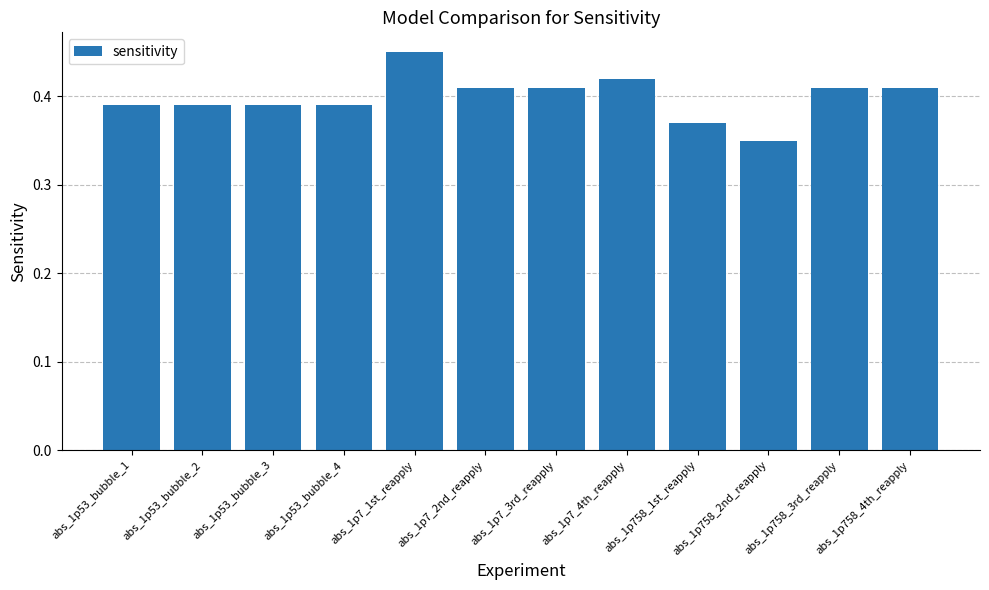

Which label corresponds to the smallest value in the chart?

abs_1p758_2nd_reapply